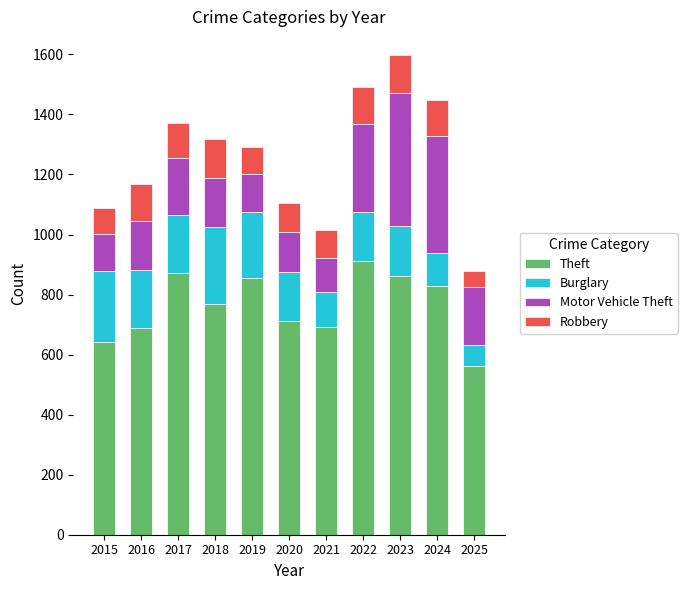

At which label does Theft reach its peak?

2022